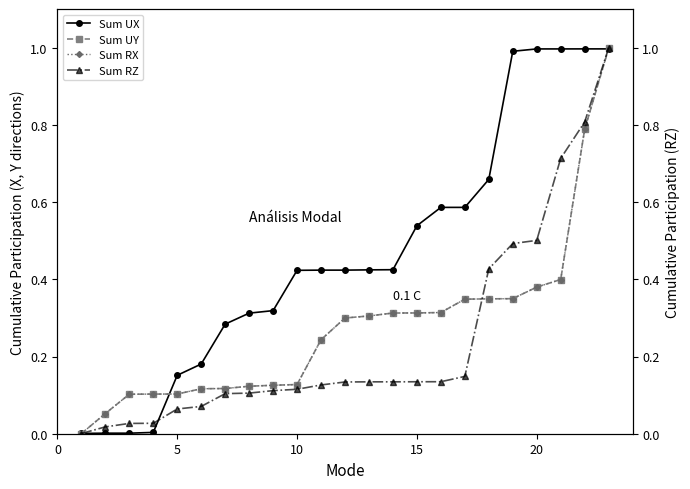

True or false: Sum RX and Sum UY intersect in this chart.

False